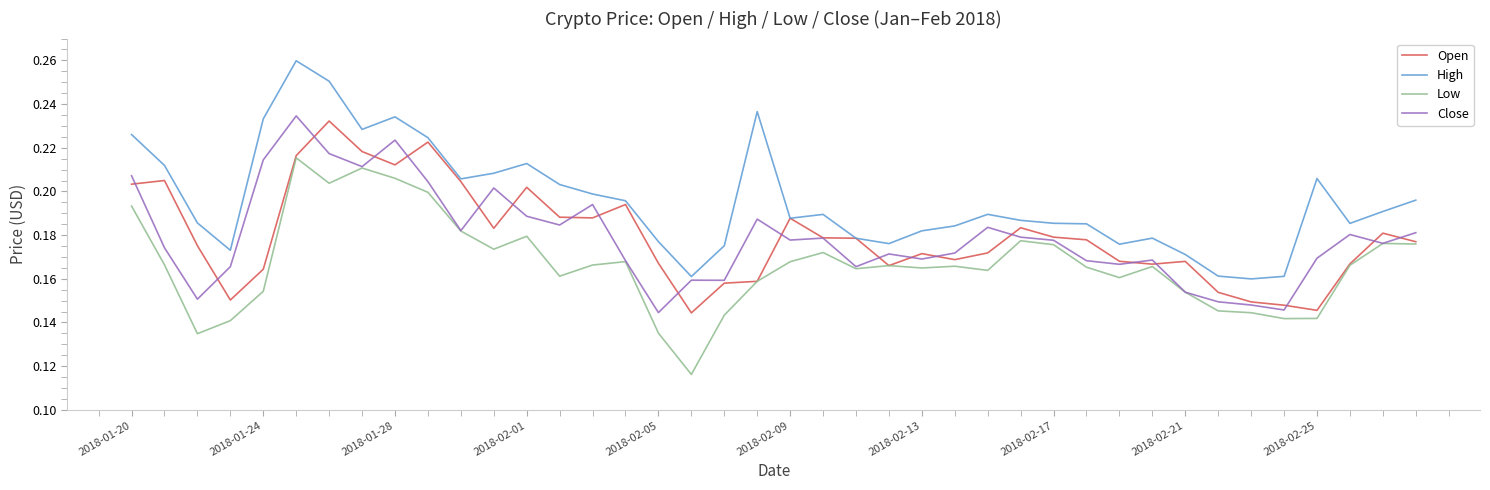

Which series has the largest total across all categories?

High